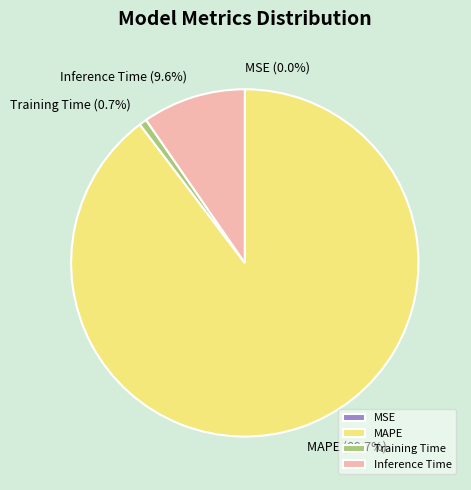

To the nearest percent, what is the difference between the largest and smallest slice percentages?

90%